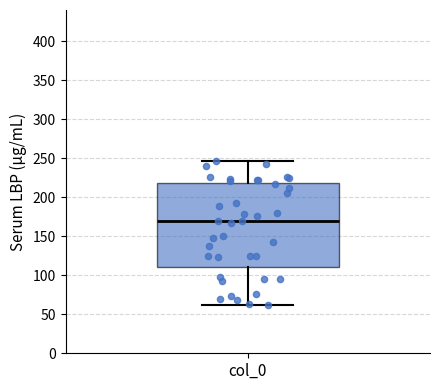

Read this box plot against the y-axis: the position of the median line, the range covered by the box, and the ends of both whiskers. The values are not printed on the chart, so give them approximately, as read against the axis.

median 170, box 110 to 220, whiskers 60 to 245